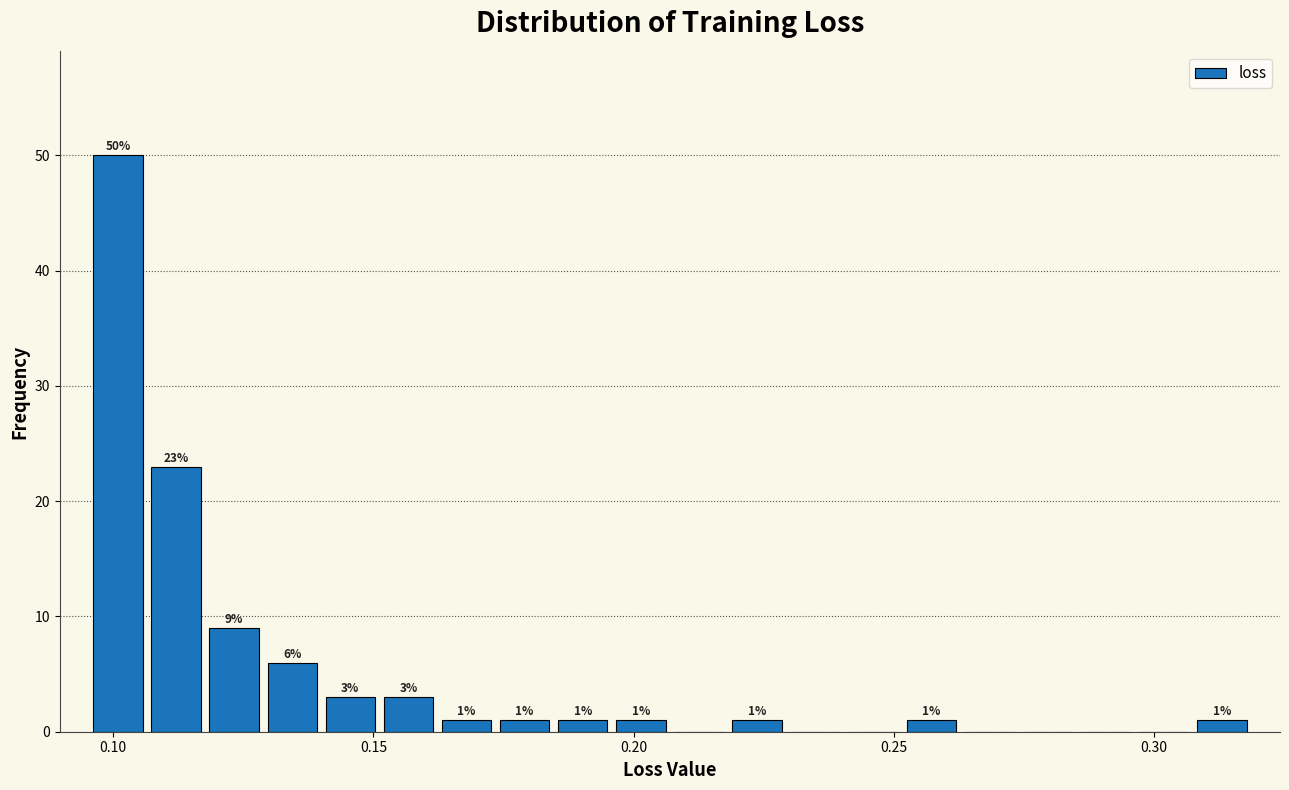

Around what value on the x-axis is the tallest bar? Give the approximate position of its centre, as read against the axis.

0.100